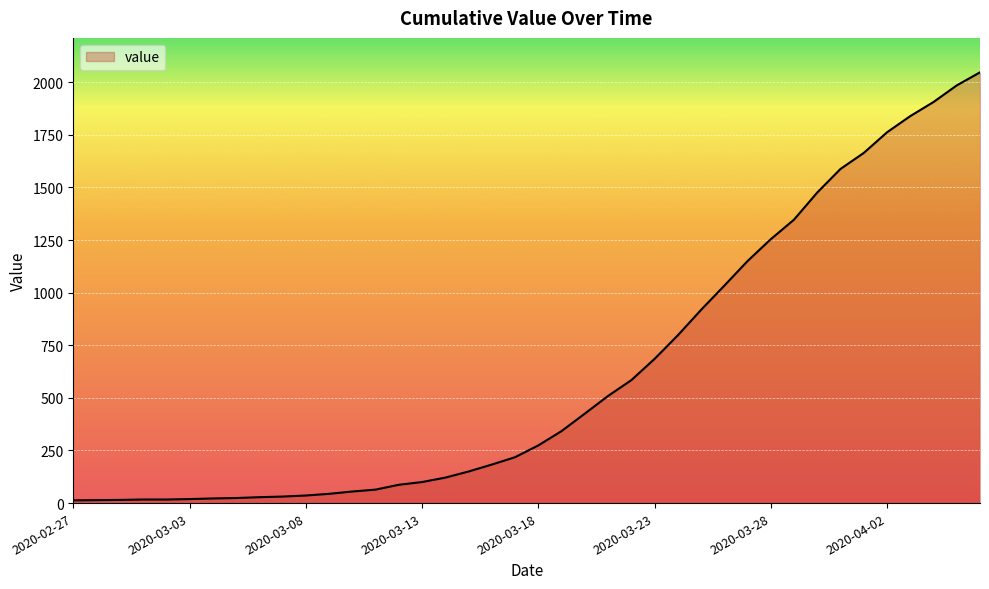

What is the average value?

621